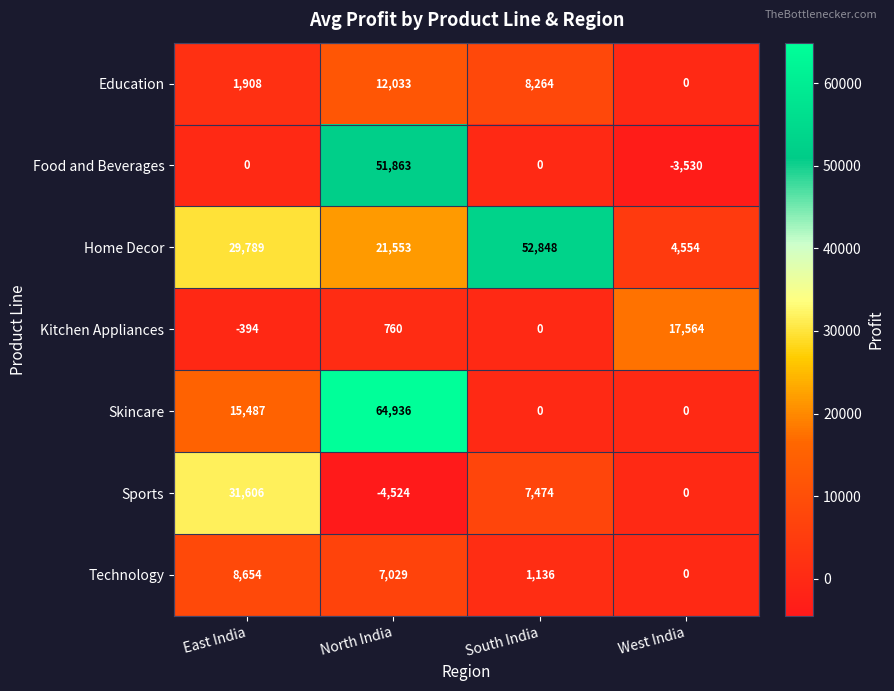

What is the difference between the second highest and minimum values in the Skincare series?

15487